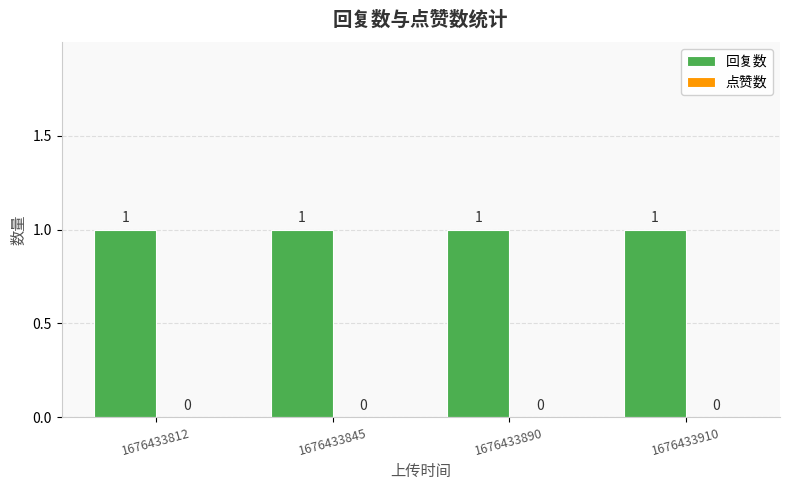

At which category is the sum across all series the highest?

1676433812